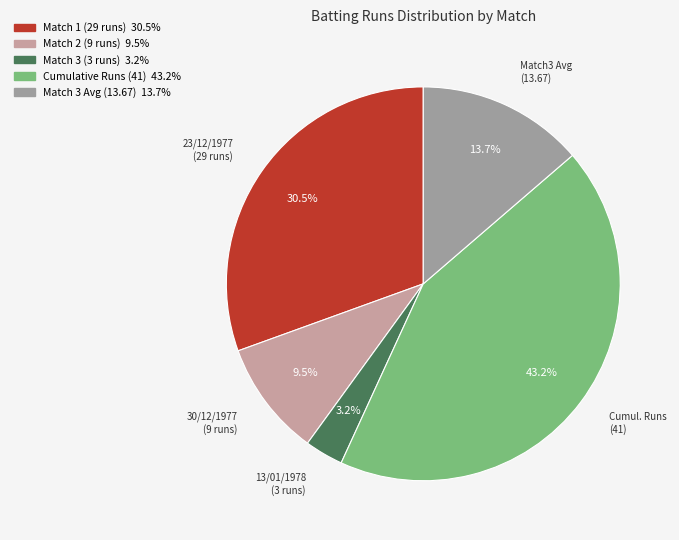

Is there any slice that represents more than half of the pie?

No